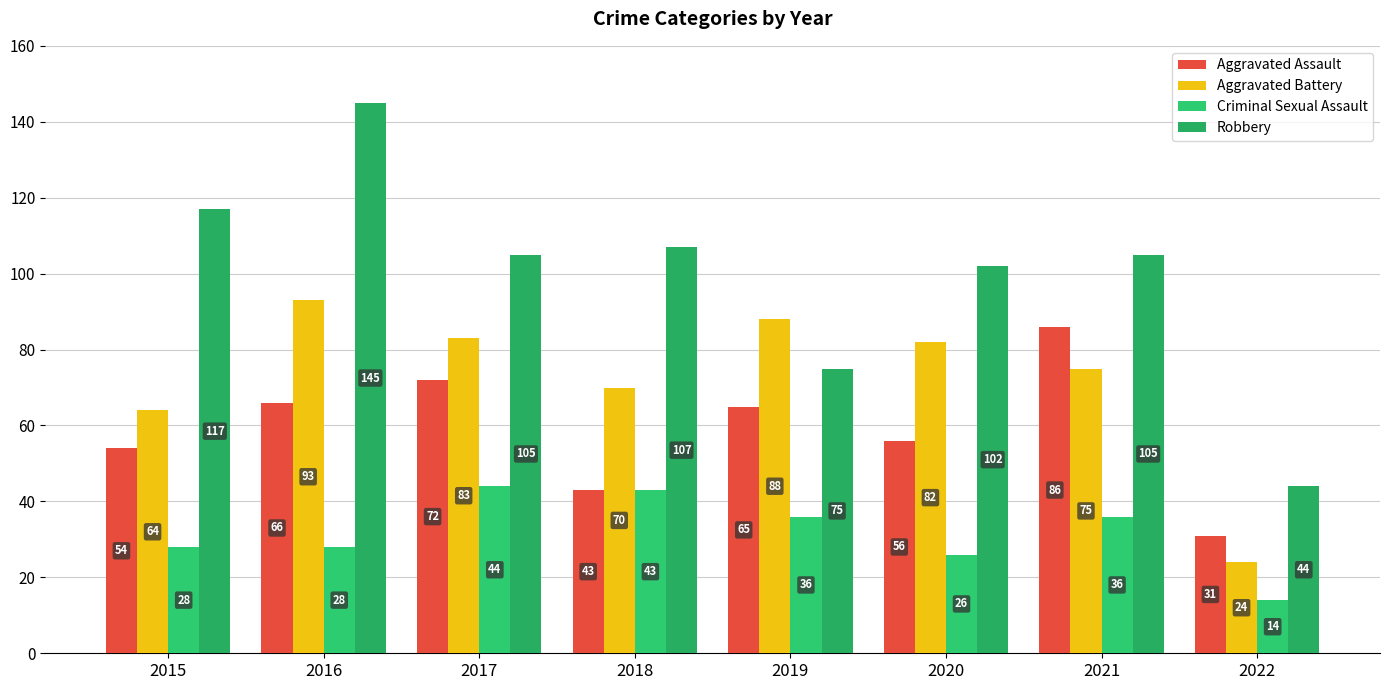

Rank the series by their average value, from lowest to highest.

Criminal Sexual Assault, Aggravated Assault, Aggravated Battery, Robbery